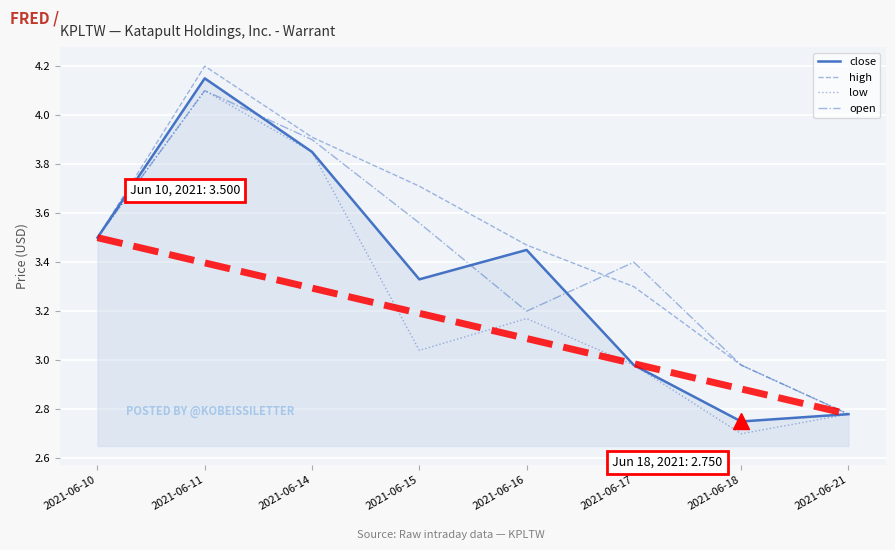

True or false: high and open cross at least once.

True